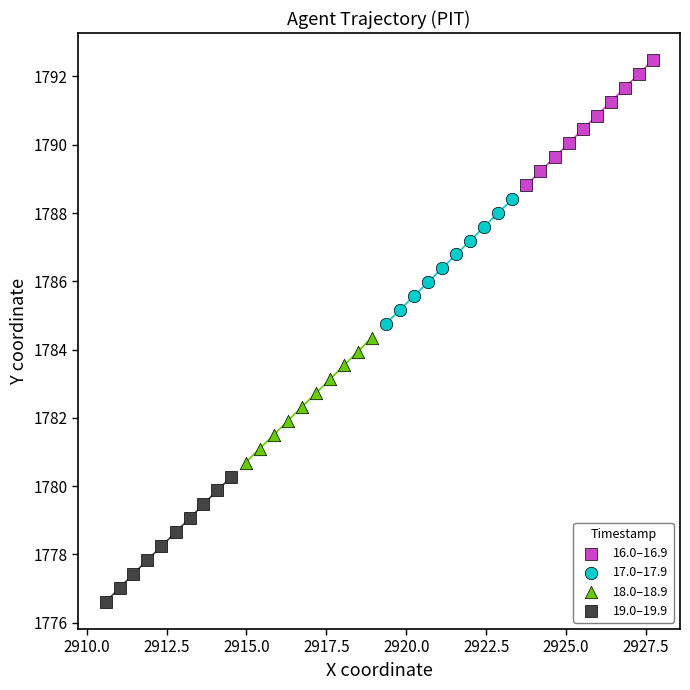

What are all the series names shown in the legend?

16.0–16.9, 17.0–17.9, 18.0–18.9, 19.0–19.9